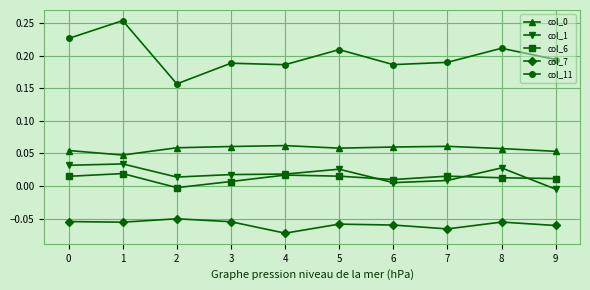

True or false: col_1 has a value of 0.0 at 2.

True